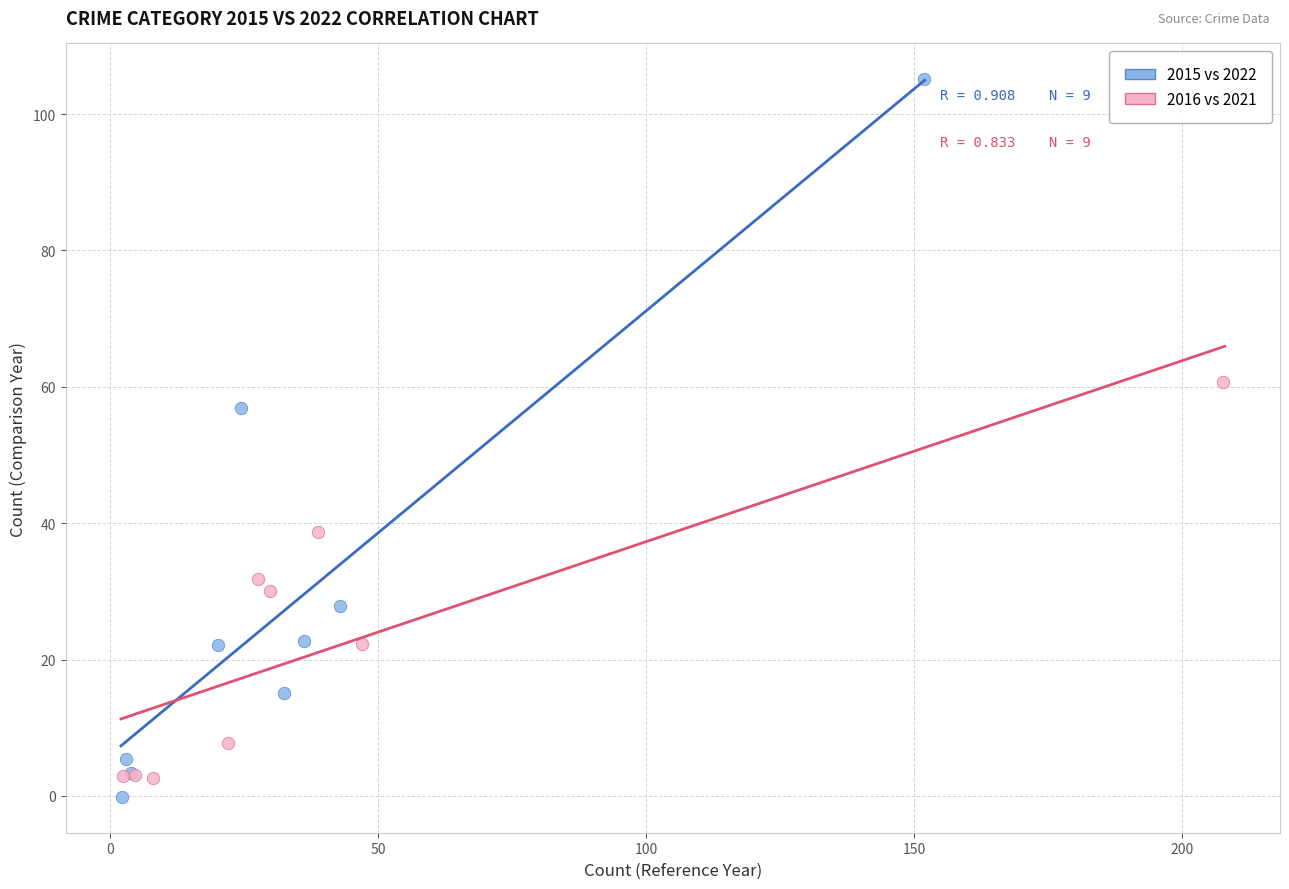

Which series has the widest spread of Y values?

2015 vs 2022